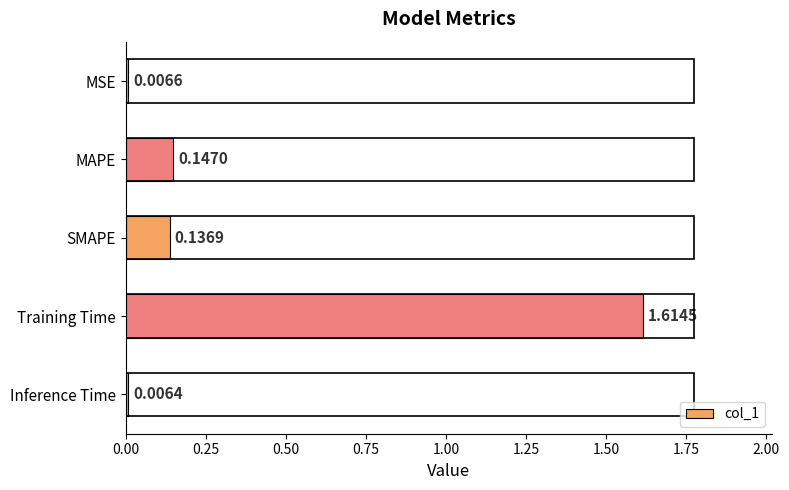

Which label corresponds to the largest value in the chart?

Training Time